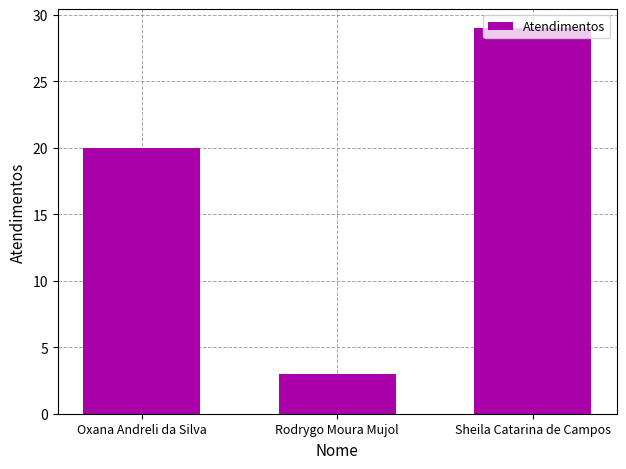

What is the maximum value shown in the chart?

29